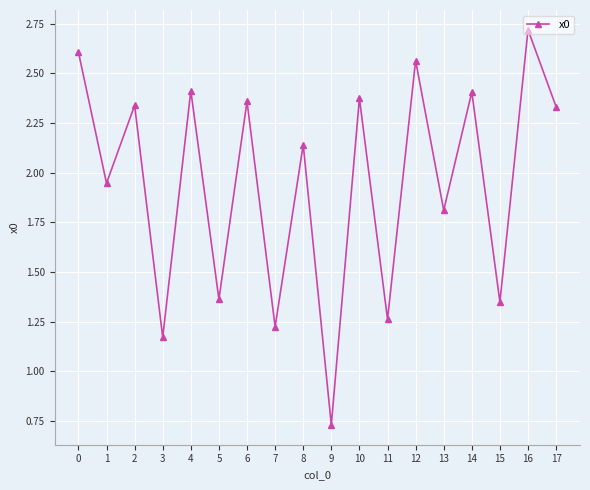

The chart shows a value of 2.0 at 11. True or false?

False